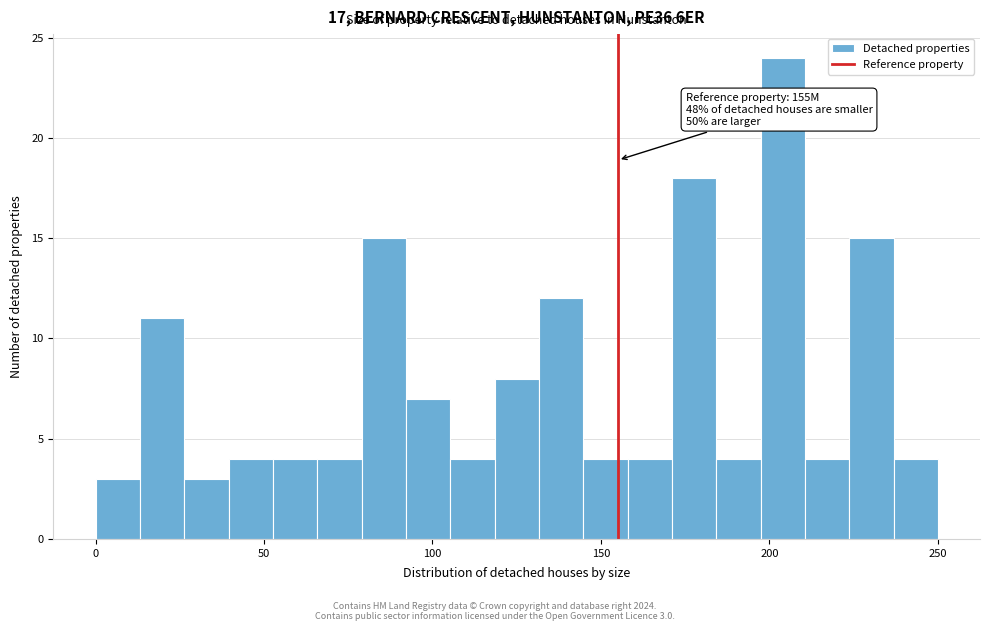

Around what value on the x-axis is the tallest bar? Give the approximate position of its centre, as read against the axis.

205